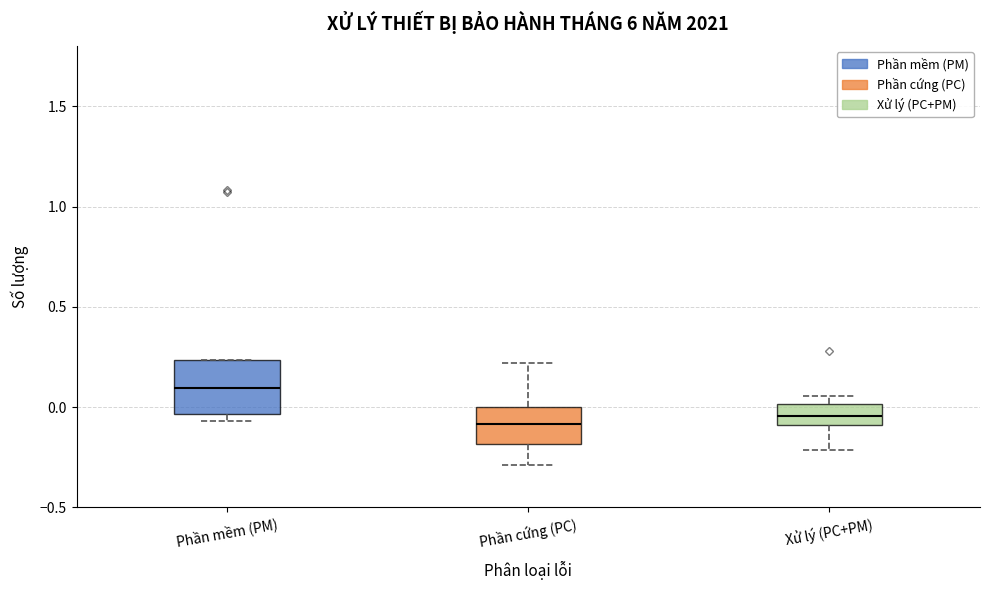

Reading left to right, transcribe this box plot: for each box, give where its median line is, the range the box spans, and where its two whiskers end, as read against the y-axis. The values are not printed on the chart, so give them approximately, as read against the axis.

Phần mềm (PM): median 0.10, box -0.05 to 0.25, whiskers -0.05 (just below the box's lower edge) to 0.25
Phần cứng (PC): median -0.10, box -0.20 to 0.00, whiskers -0.30 to 0.20
Xử lý (PC+PM): median -0.05, box -0.10 to 0.00, whiskers -0.20 to 0.05